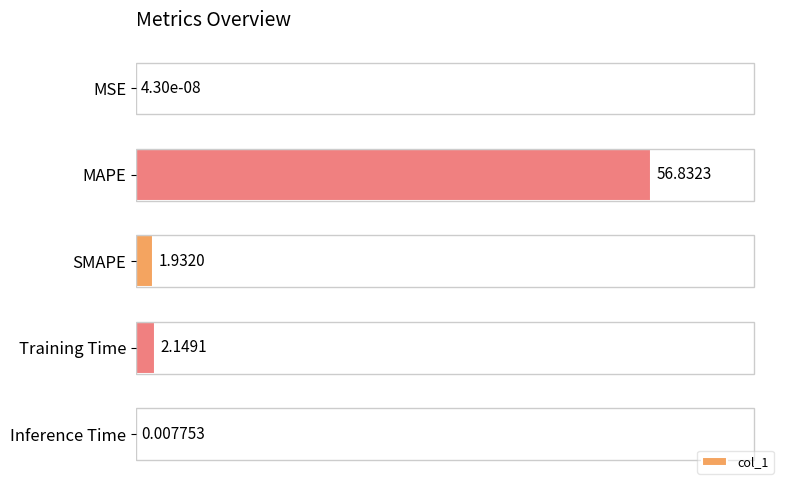

What is the sum of the values at SMAPE and Training Time?

4.1